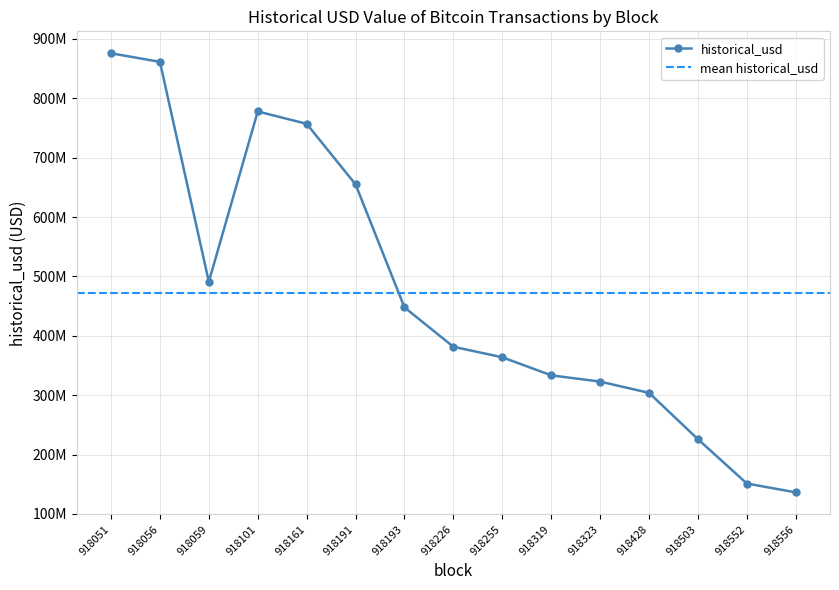

Approximately how many times larger is the value at 918051 compared to 918161?

1.2